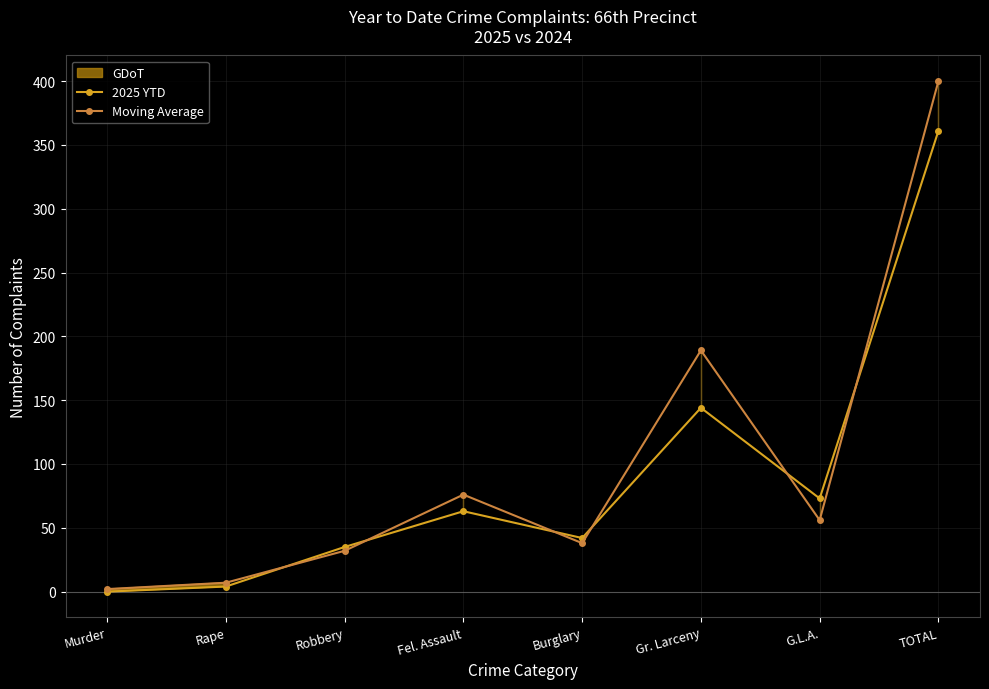

Reading right to left, extract all data points from this chart.

2025 YTD: TOTAL=361	G.L.A.=73	Gr. Larceny=144	Burglary=42	Fel. Assault=63	Robbery=35	Rape=4	Murder=0
Moving Average: TOTAL=400	G.L.A.=56	Gr. Larceny=189	Burglary=38	Fel. Assault=76	Robbery=32	Rape=7	Murder=2